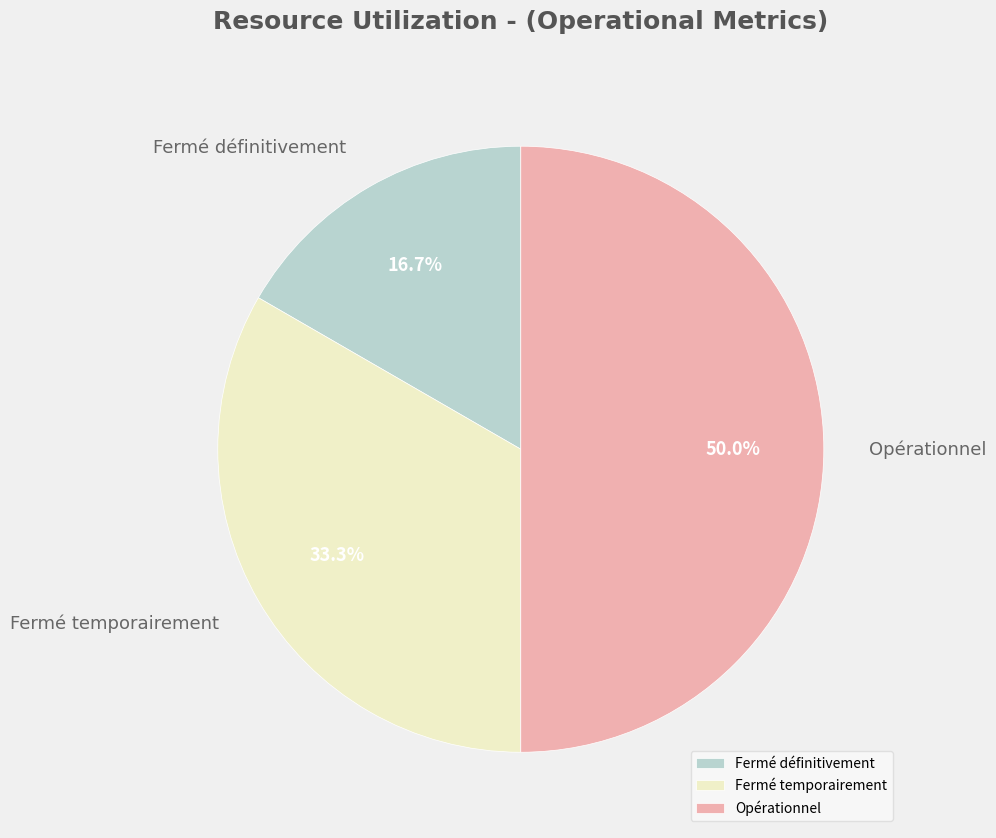

The Opérationnel slice represents 43% of the pie. True or false?

False